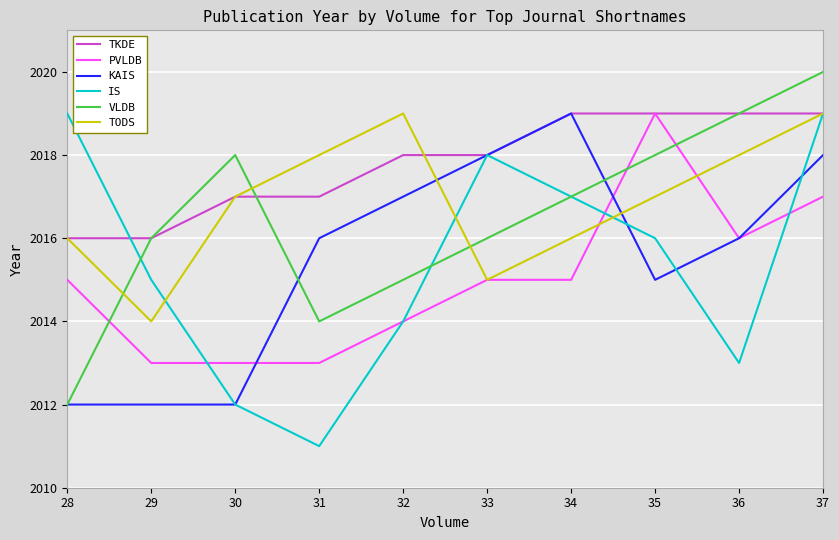

What is the spread (max minus min) of values at 33?

3